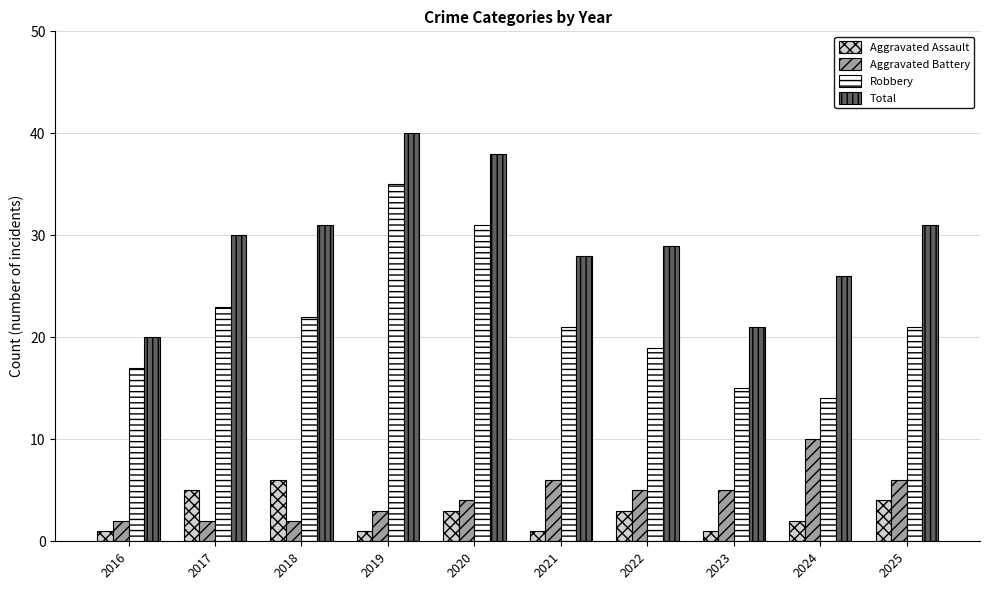

Where is Robbery nearest to the value 24?

2017